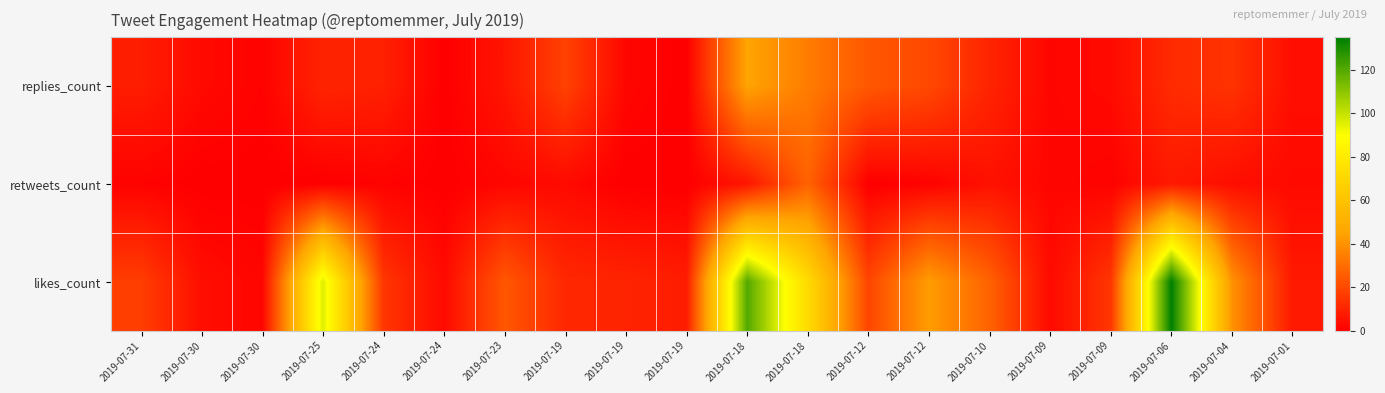

Count the number of data series in this chart.

3